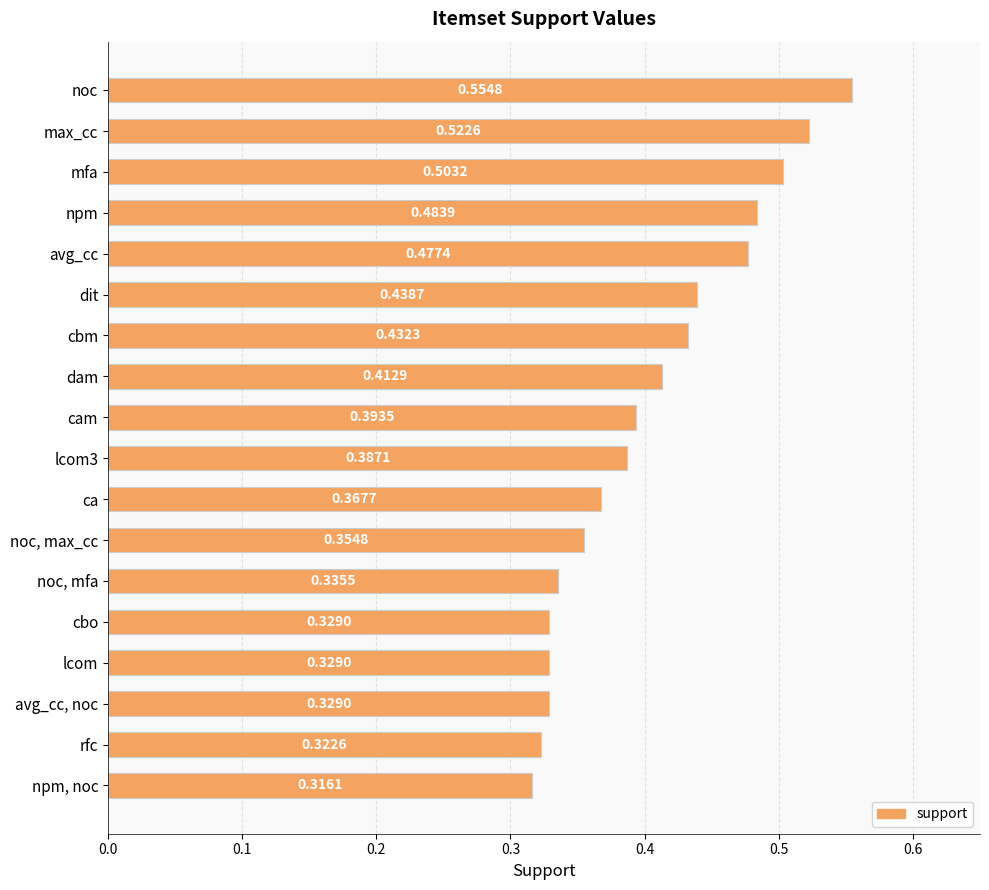

What is the label of the 11th bar from the top?

ca